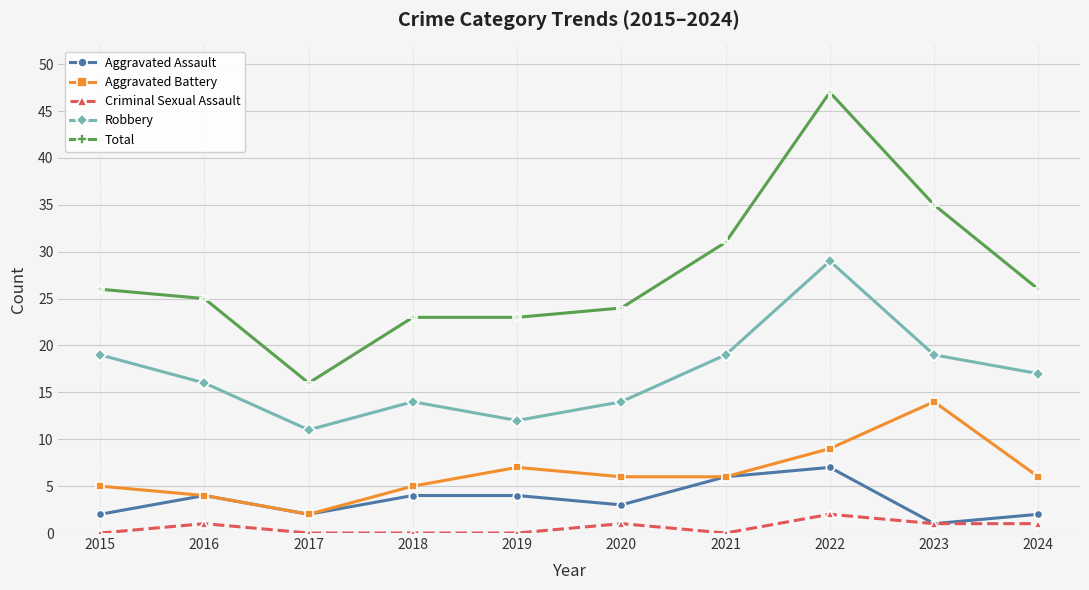

Count the number of categories in the chart.

10